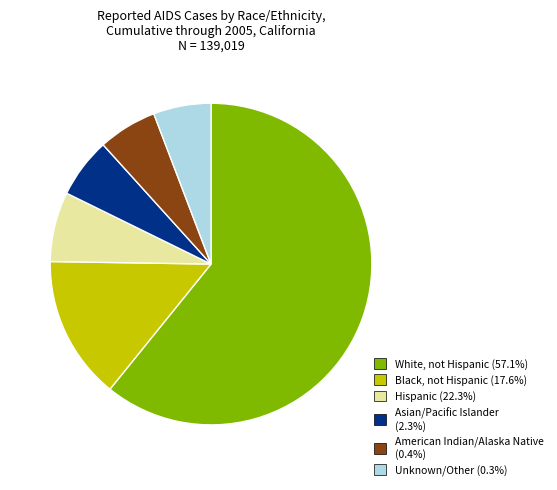

Combined, do White, not Hispanic (57.1%) and Black, not Hispanic (17.6%) account for over 50%?

Yes